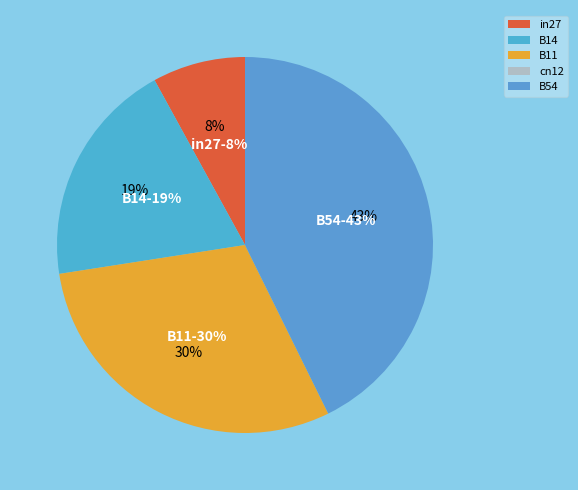

Do B11 and in27 together represent more than half of the pie?

No